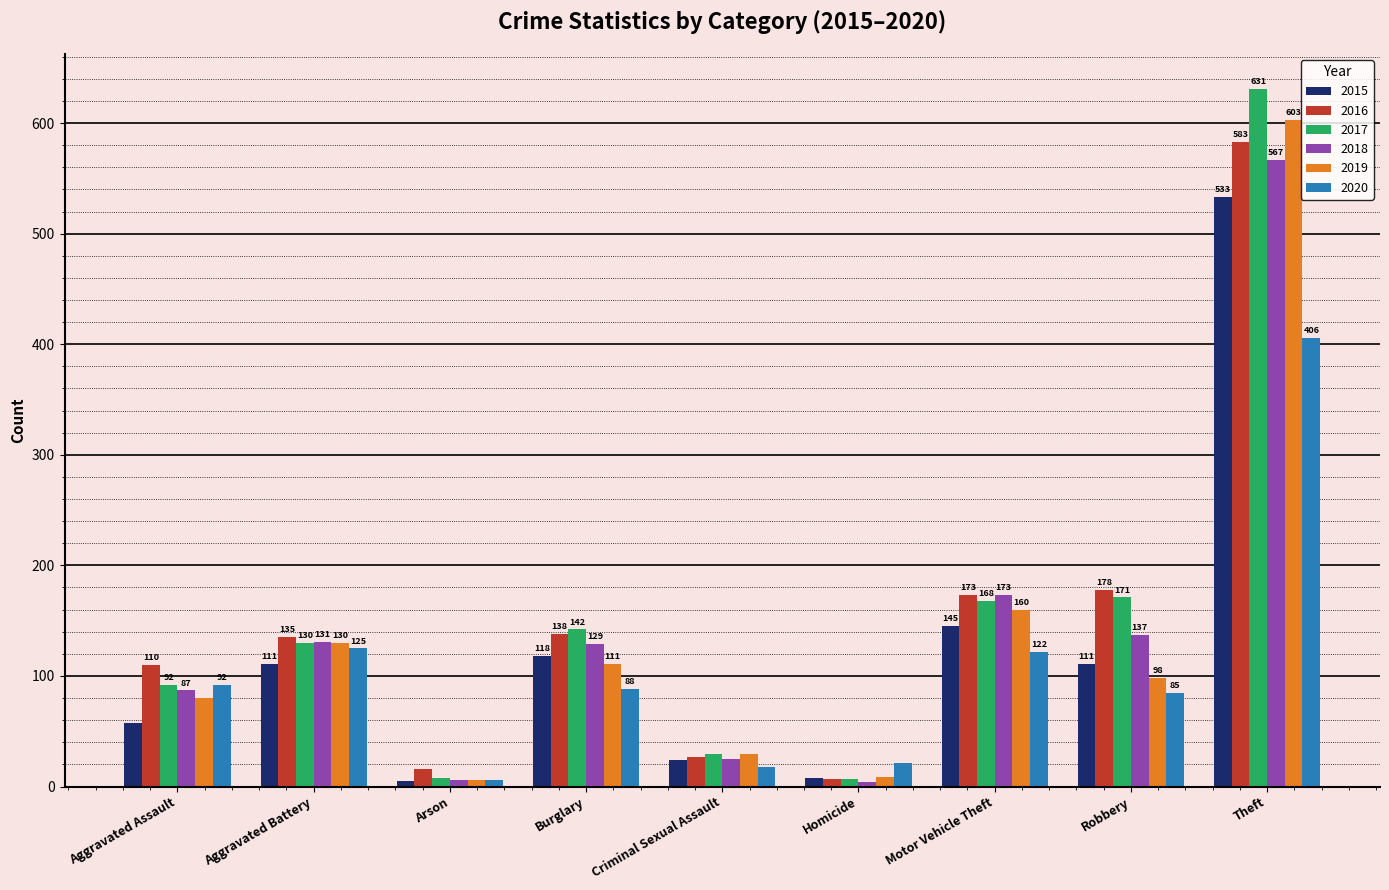

Where does the 2019 series first go above 98?

Aggravated Battery